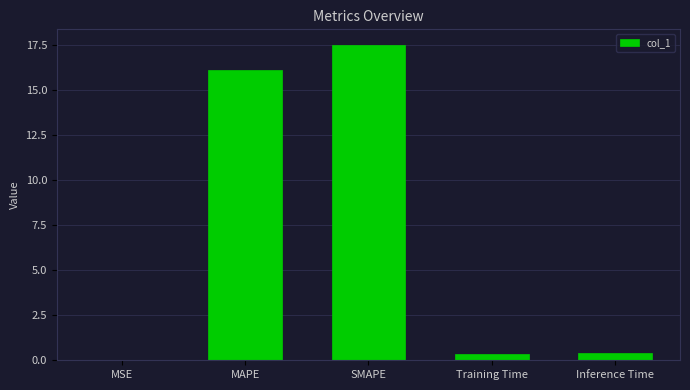

What is the change in value from SMAPE to Inference Time?

-17.1